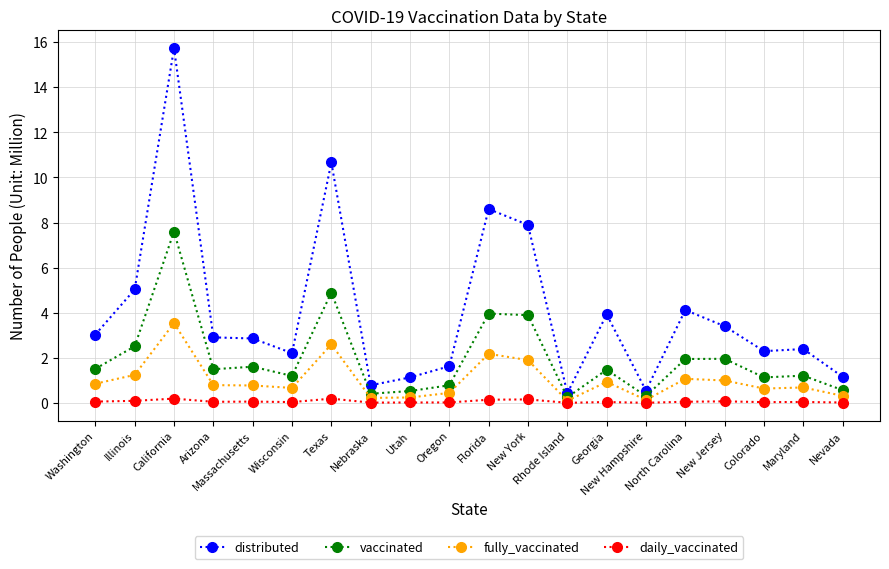

What is the lowest value of the distributed series?

0.4